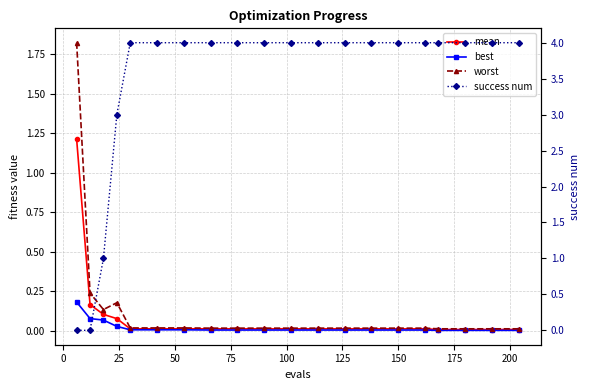

True or false: worst and mean intersect in this chart.

False